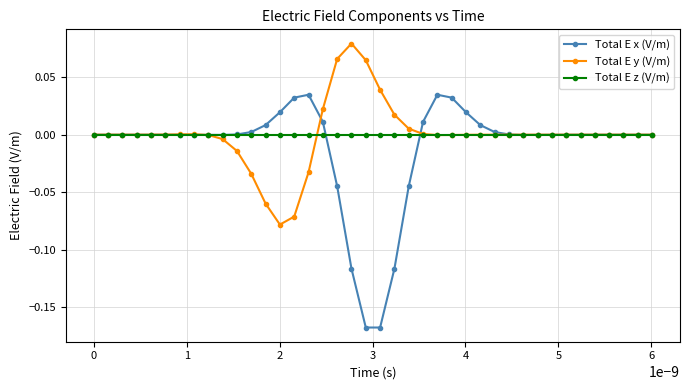

Rank the series by their maximum value, from highest to lowest.

Total E y (V/m), Total E x (V/m), Total E z (V/m)